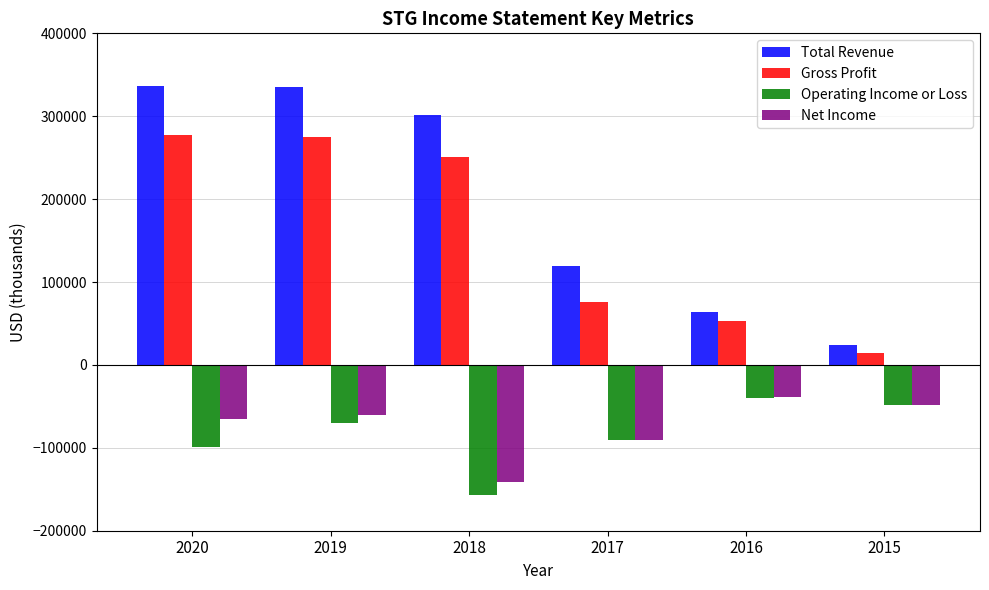

The Operating Income or Loss series shows -99300 at 2020. True or false?

True